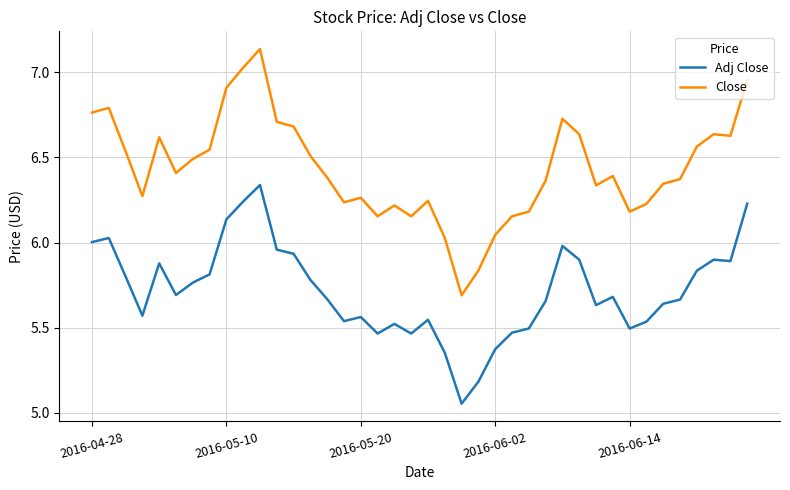

In Close, how many points are lower than both neighbors (excluding endpoints)?

9